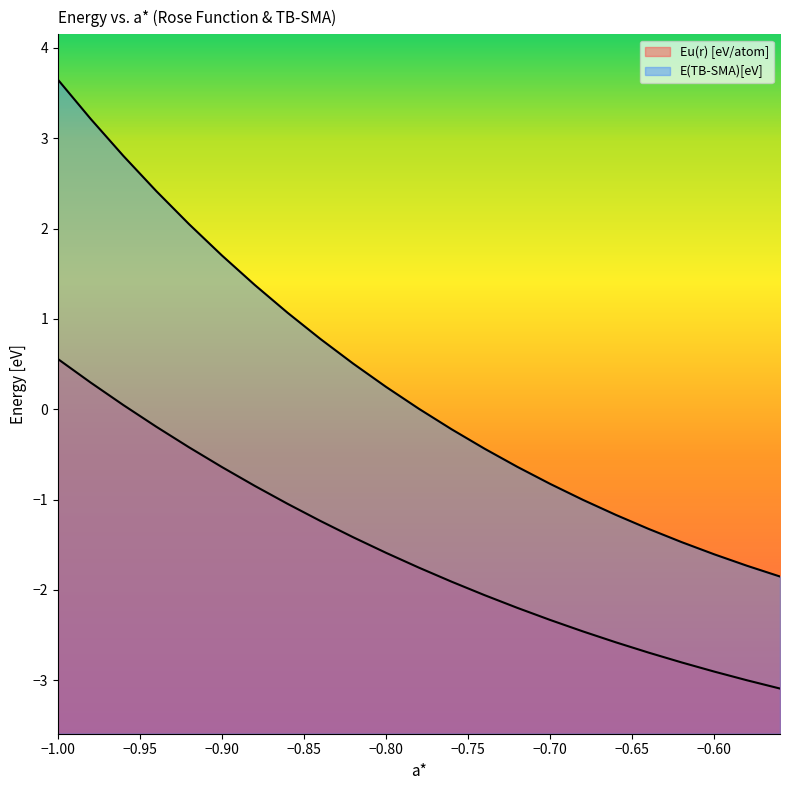

What is the difference between the maximum and second lowest values in the Eu(r) [eV/atom] series?

3.6